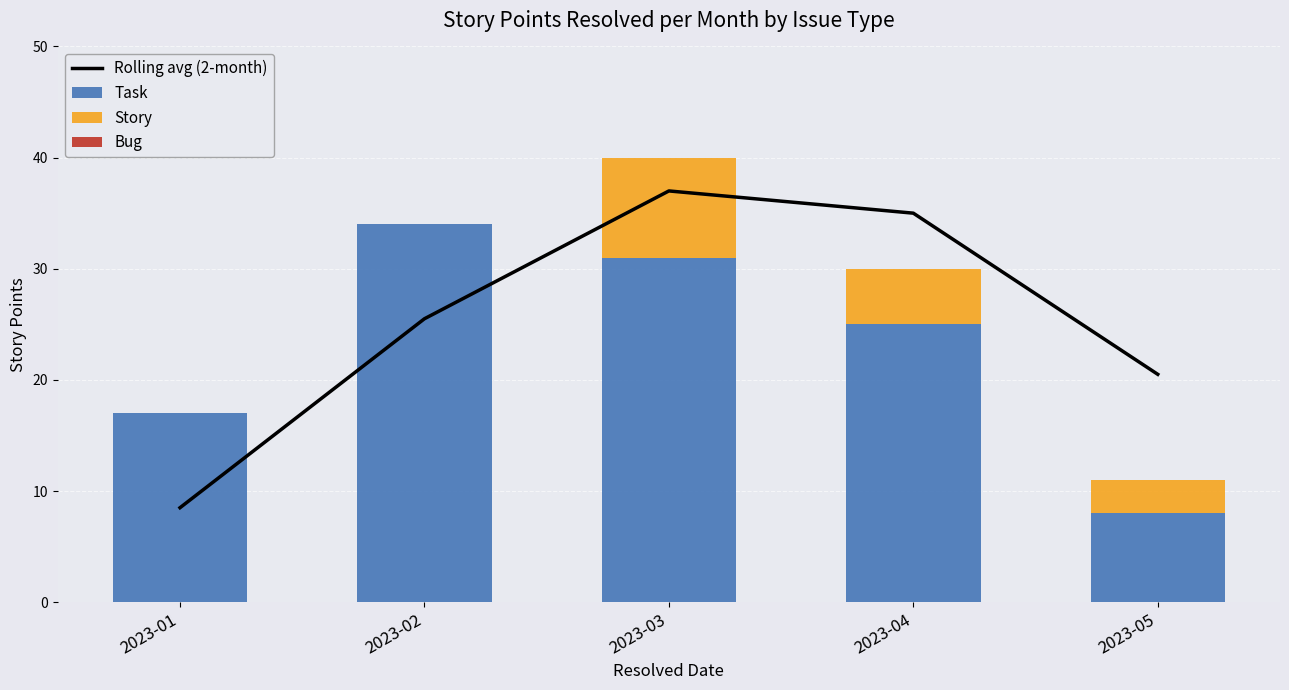

At 2023-01, list the series in order from largest to smallest.

Task, Rolling avg (2-month), Story, Bug